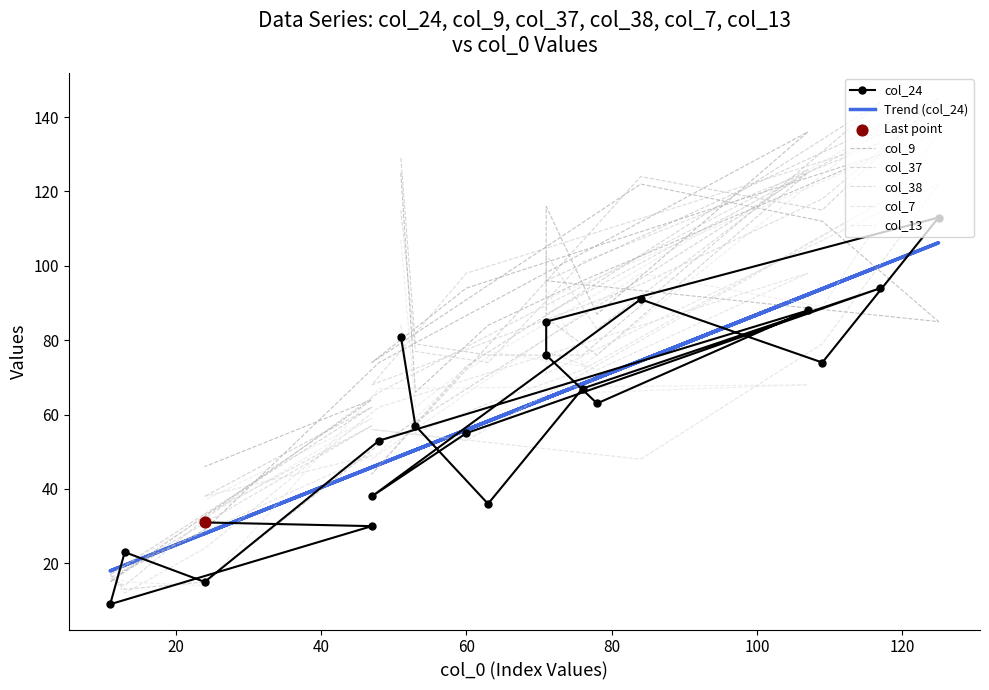

At how many categories does at least one series exceed 33?

17